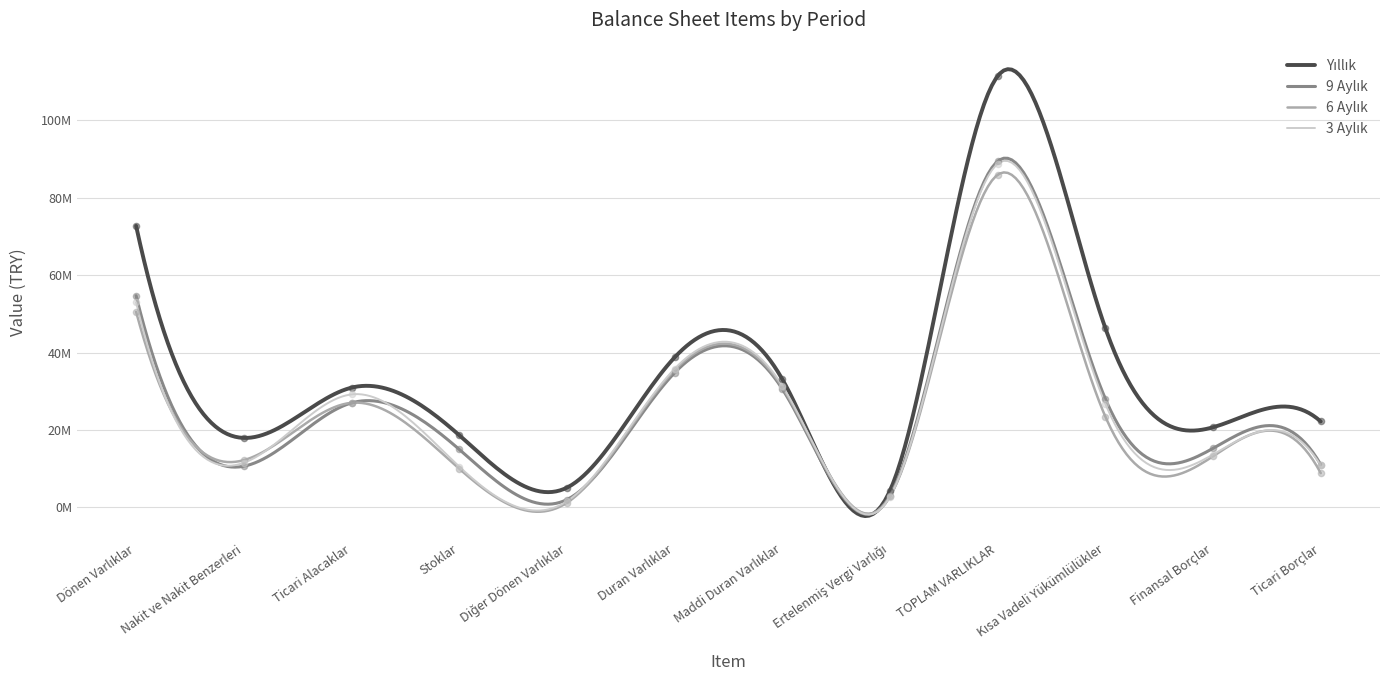

At how many categories does at least one series exceed 70012324?

2